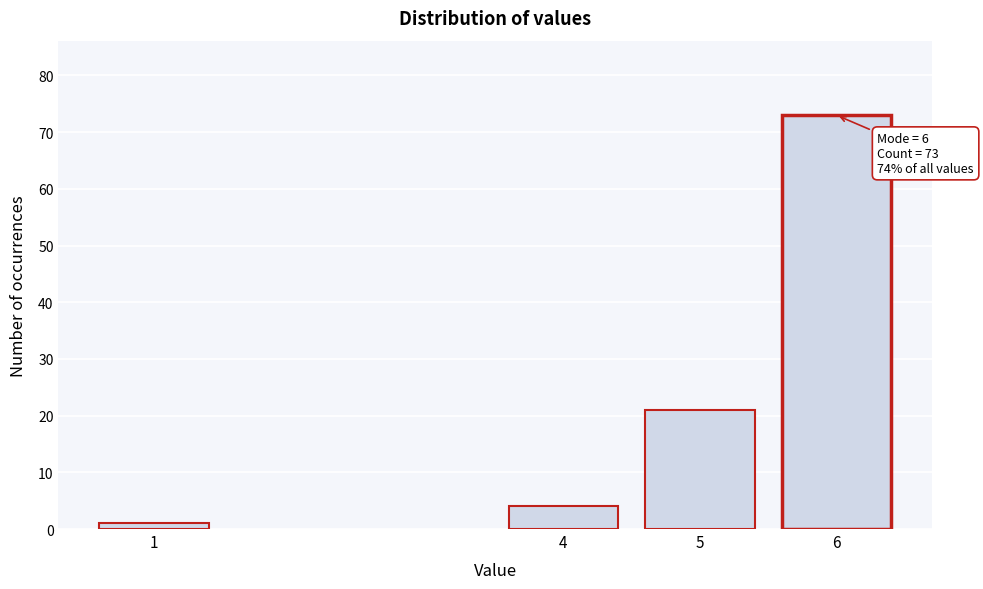

Reading left to right, list all the values displayed in this chart.

1	4	21	73